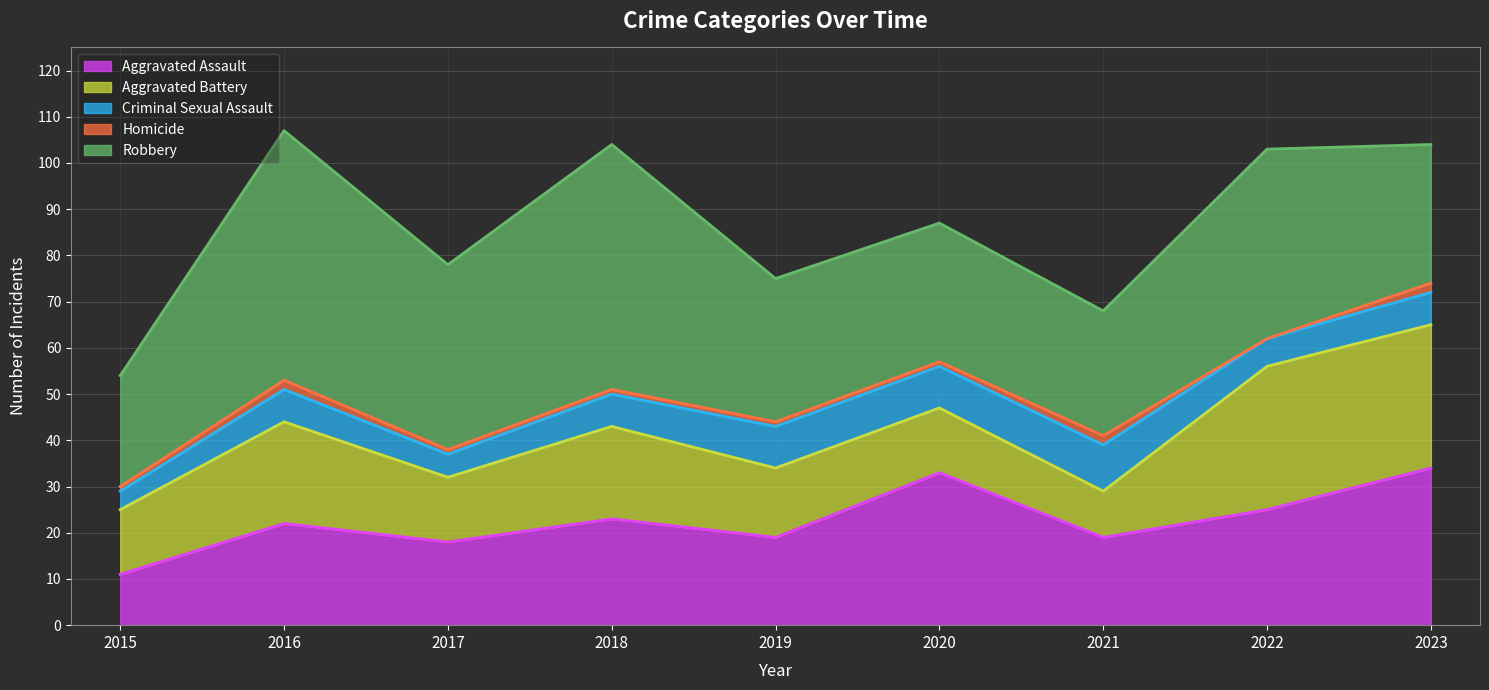

Rank the categories by Criminal Sexual Assault value from lowest to highest.

2015, 2017, 2022, 2016, 2018, 2023, 2019, 2020, 2021